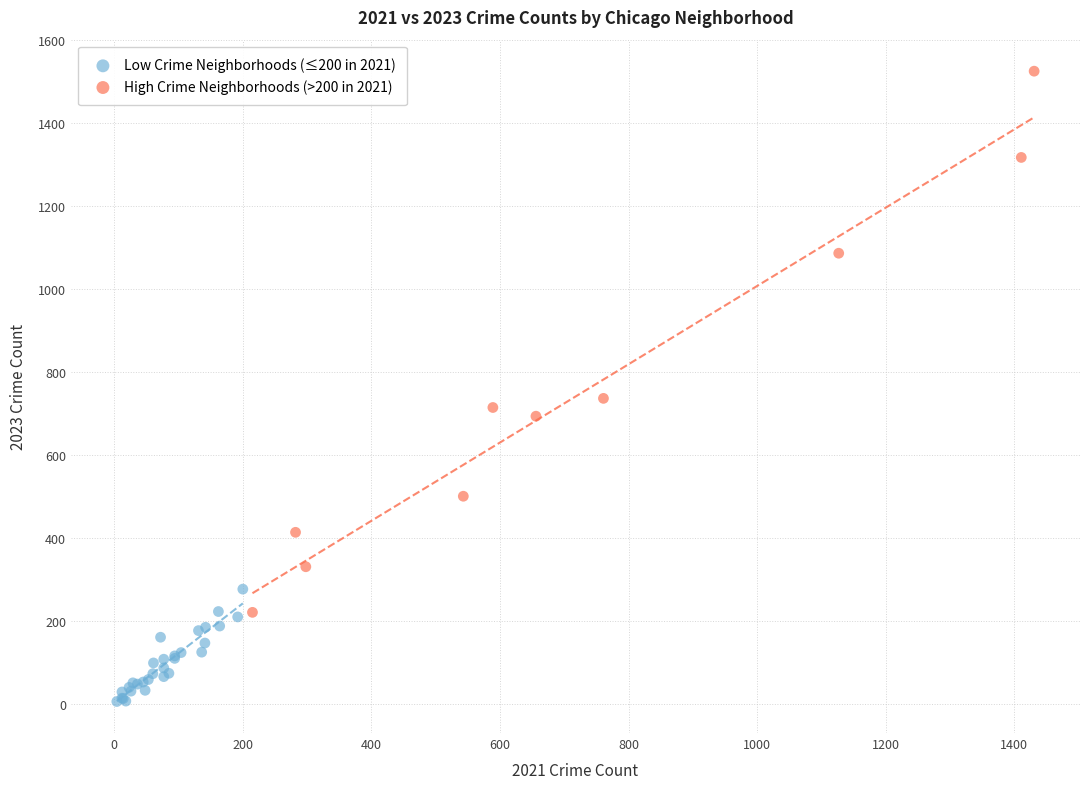

Which series contains the lowest Y value?

Low Crime Neighborhoods (≤200 in 2021)